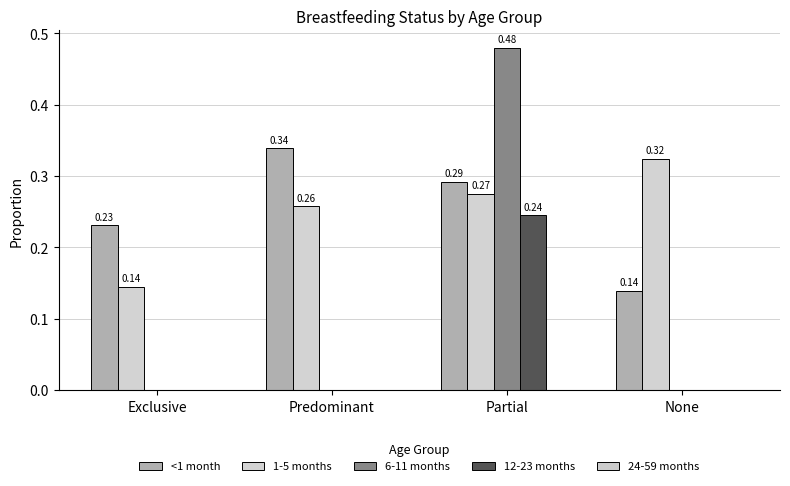

Reading left to right, transcribe all the data shown in this chart.

<1 month: Exclusive=0.2	Predominant=0.3	Partial=0.3	None=0.1
1-5 months: Exclusive=0.1	Predominant=0.3	Partial=0.3	None=0.3
6-11 months: Exclusive=0.0	Predominant=0.0	Partial=0.5	None=0.0
12-23 months: Exclusive=0.0	Predominant=0.0	Partial=0.2	None=0.0
24-59 months: Exclusive=0.0	Predominant=0.0	Partial=0.0	None=0.0